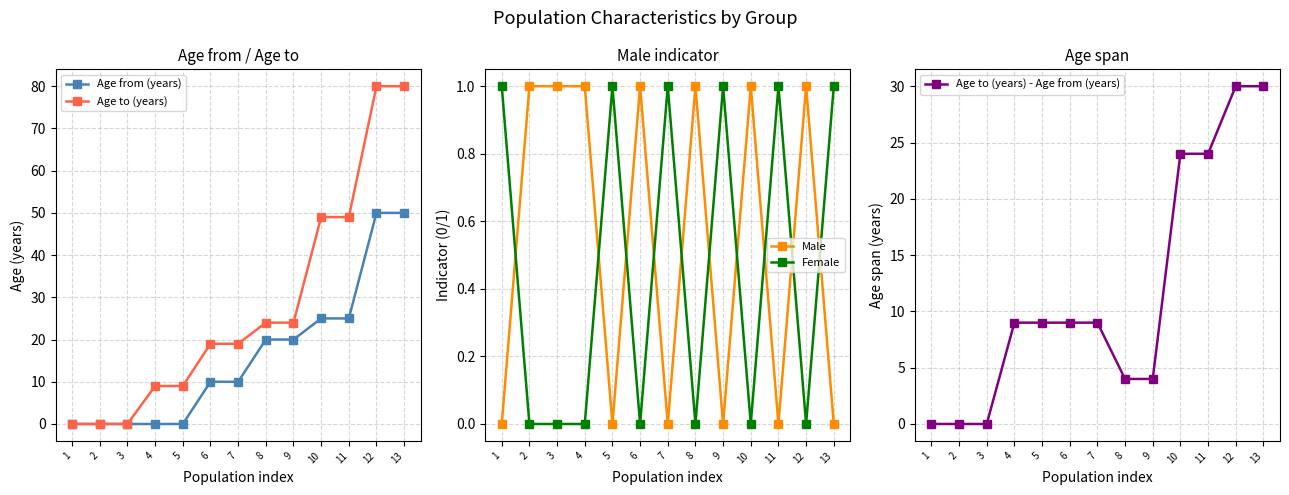

Which series changed the most between 7 and 13?

Age to (years)